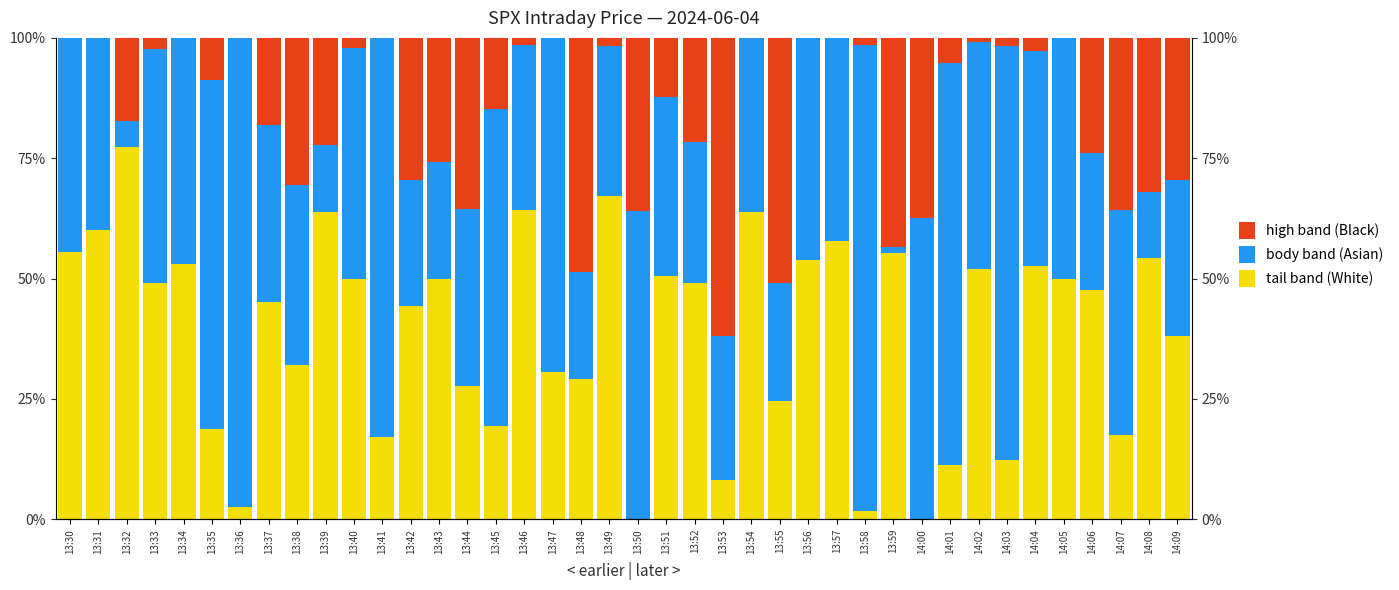

Where does the close → high (Black) series first go above 12?

13:32